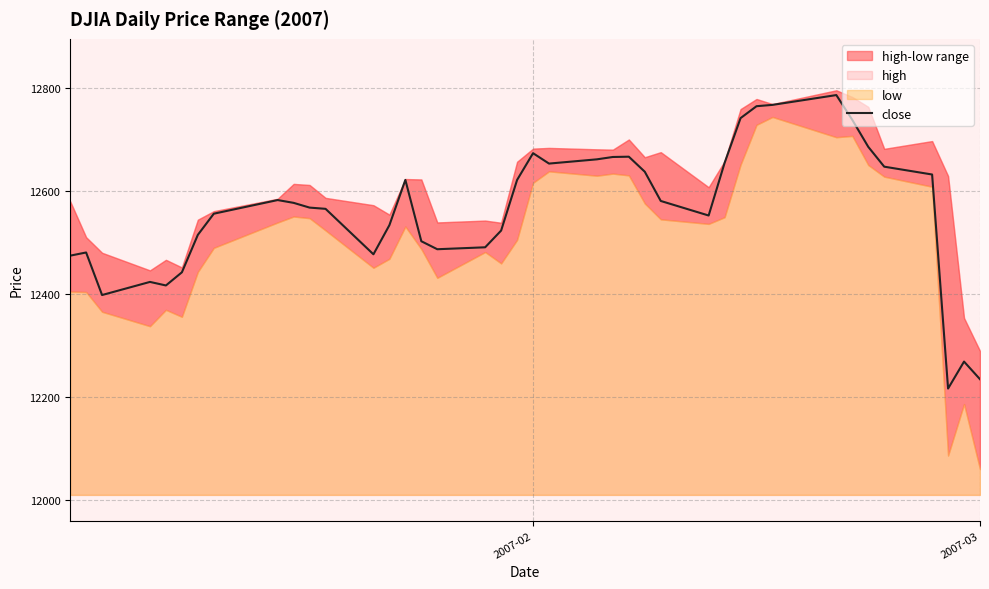

What is the minimum value shown in the chart?

12216.2